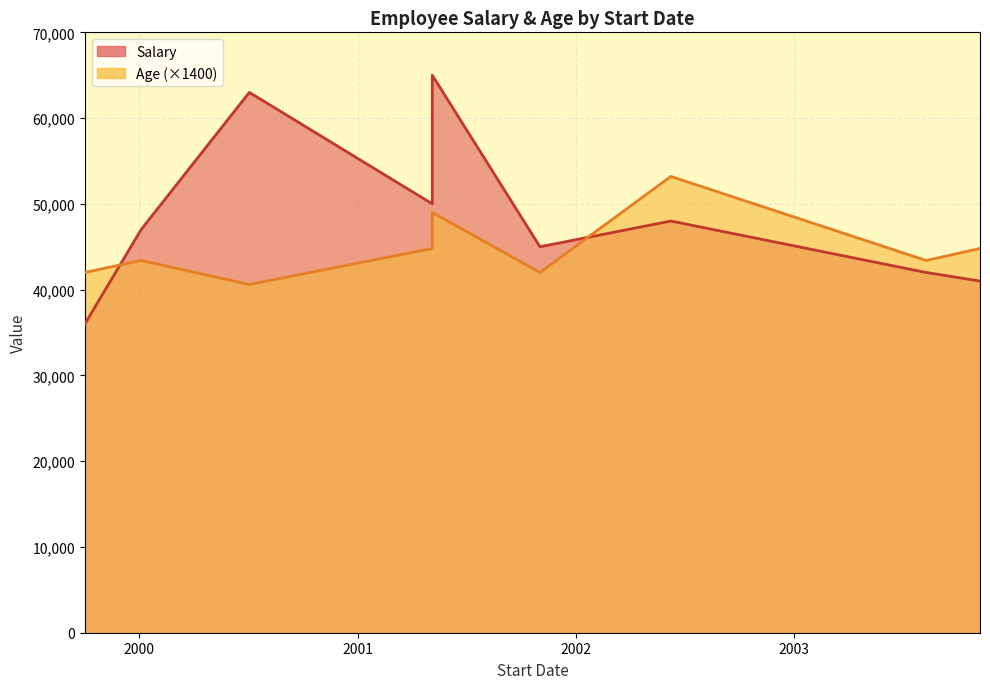

Between Jim Halpert and Kevin Malone, which series saw the biggest shift?

Salary